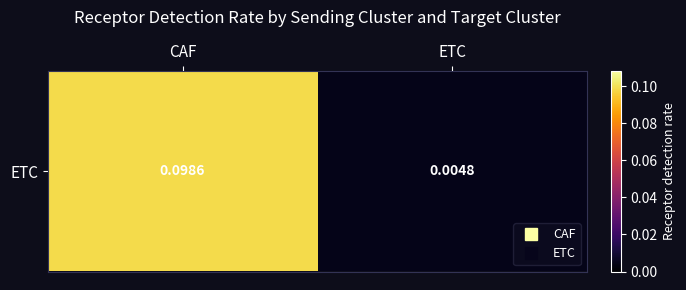

Between ETC and CAF, which is larger?

CAF